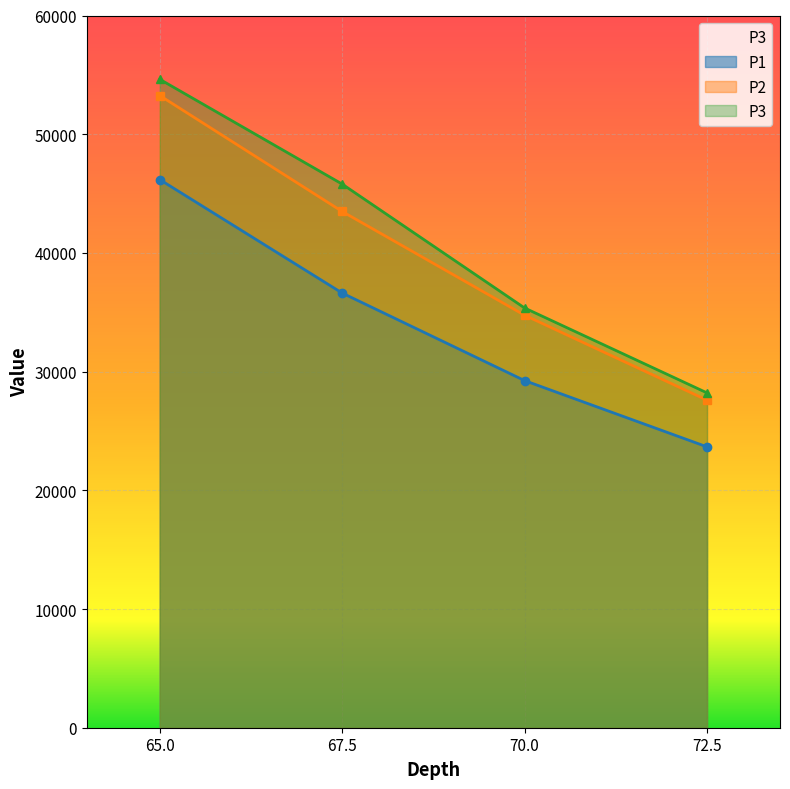

At which category is the sum across all series the highest?

65.0